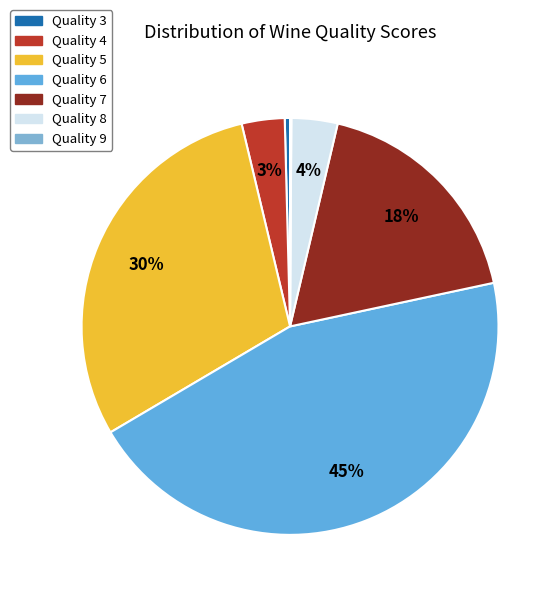

How many segments does this pie chart have?

7